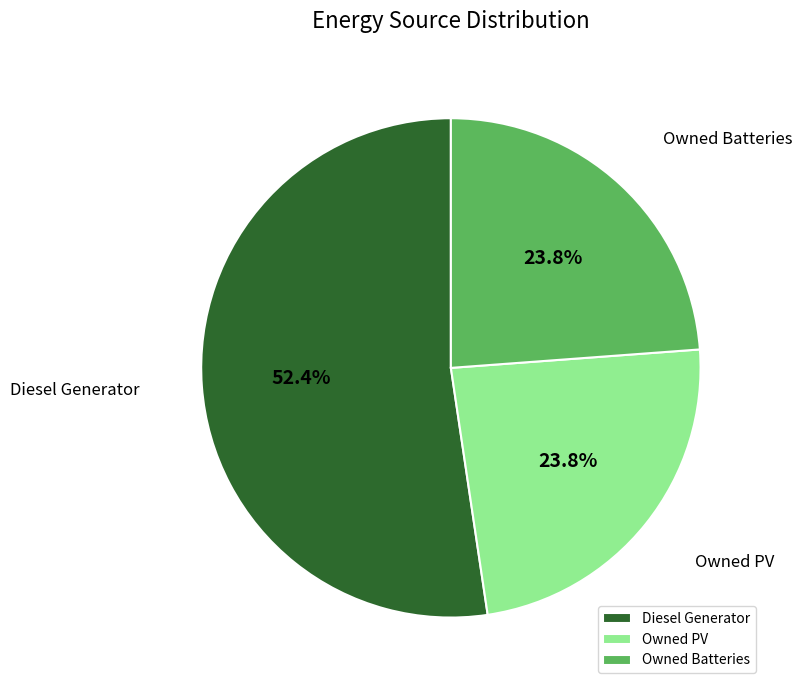

Which category has the biggest portion of the pie?

Diesel Generator